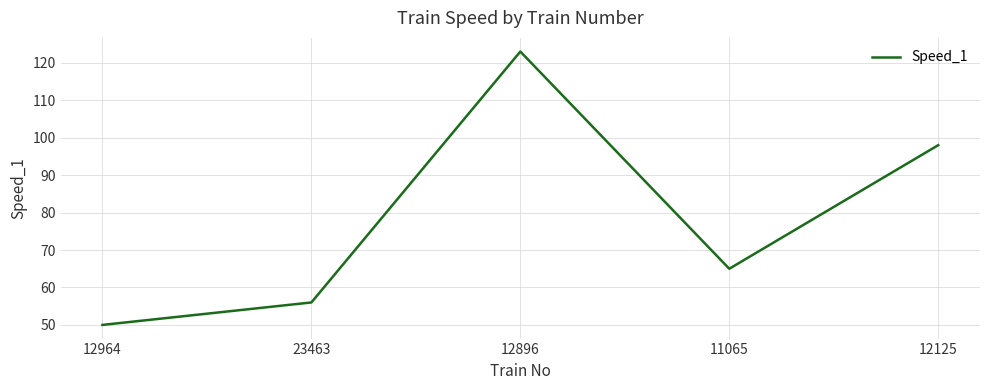

What is the maximum value shown in the chart?

123